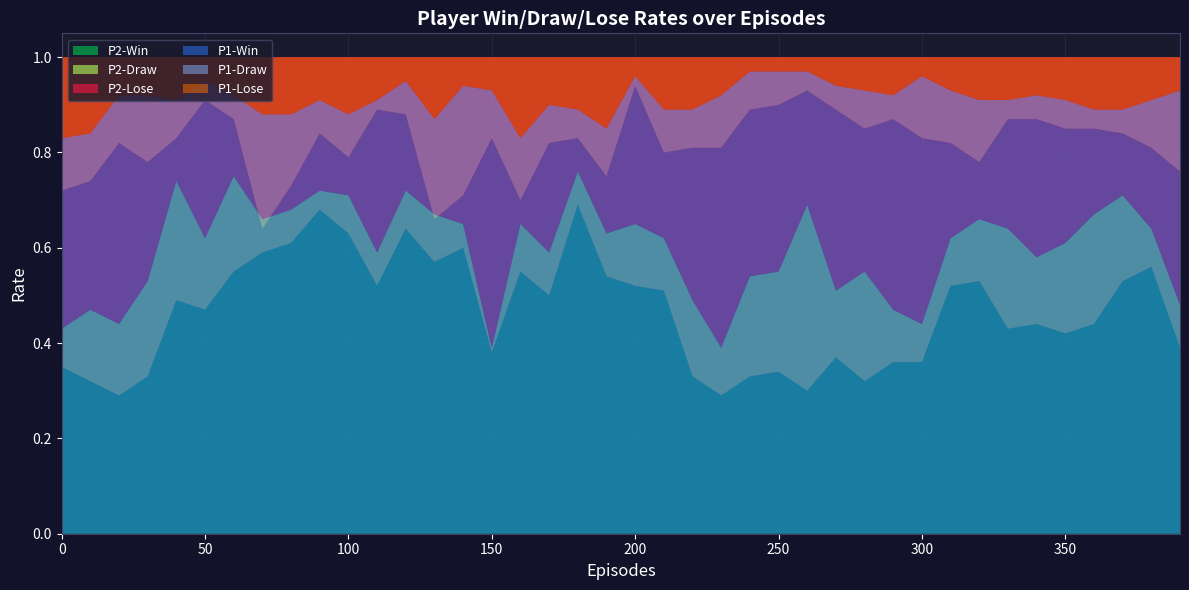

Reading left to right, transcribe all the data shown in this chart.

P2-Win: 0.3	0.3	0.3	0.3	0.5	0.5	0.6	0.6	0.6	0.7	0.6	0.5	0.6	0.6	0.6	0.4	0.6	0.5	0.7	0.5	0.5	0.5	0.3	0.3	0.3	0.3	0.3	0.4	0.3	0.4	0.4	0.5	0.5	0.4	0.4	0.4	0.4	0.5	0.6	0.4
P2-Draw: 0.1	0.1	0.1	0.2	0.2	0.1	0.2	0.1	0.1	0.0	0.1	0.1	0.1	0.1	0.1	0.0	0.1	0.1	0.1	0.1	0.1	0.1	0.2	0.1	0.2	0.2	0.4	0.1	0.2	0.1	0.1	0.1	0.1	0.2	0.1	0.2	0.2	0.2	0.1	0.1
P2-Lose: 0.6	0.5	0.6	0.5	0.3	0.4	0.2	0.3	0.3	0.3	0.3	0.4	0.3	0.3	0.3	0.6	0.3	0.4	0.2	0.4	0.3	0.4	0.5	0.6	0.5	0.5	0.3	0.5	0.5	0.5	0.6	0.4	0.3	0.4	0.4	0.4	0.3	0.3	0.4	0.5
P1-Win: 0.7	0.7	0.8	0.8	0.8	0.9	0.9	0.6	0.7	0.8	0.8	0.9	0.9	0.7	0.7	0.8	0.7	0.8	0.8	0.8	0.9	0.8	0.8	0.8	0.9	0.9	0.9	0.9	0.8	0.9	0.8	0.8	0.8	0.9	0.9	0.8	0.8	0.8	0.8	0.8
P1-Draw: 0.1	0.1	0.1	0.1	0.1	0.0	0.1	0.2	0.1	0.1	0.1	0.0	0.1	0.2	0.2	0.1	0.1	0.1	0.1	0.1	0.0	0.1	0.1	0.1	0.1	0.1	0.0	0.1	0.1	0.1	0.1	0.1	0.1	0.0	0.1	0.1	0.0	0.1	0.1	0.2
P1-Lose: 0.2	0.2	0.1	0.1	0.1	0.1	0.1	0.1	0.1	0.1	0.1	0.1	0.1	0.1	0.1	0.1	0.2	0.1	0.1	0.1	0.0	0.1	0.1	0.1	0.0	0.0	0.0	0.1	0.1	0.1	0.0	0.1	0.1	0.1	0.1	0.1	0.1	0.1	0.1	0.1